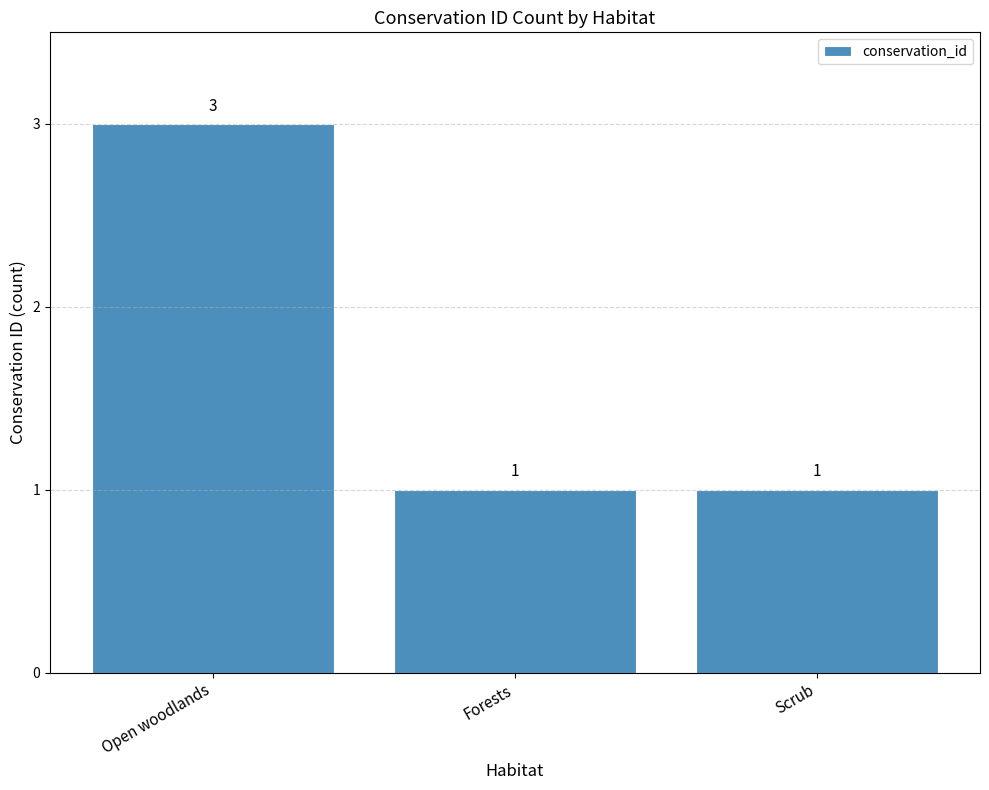

True or false: the data shows 2 at Open woodlands.

False